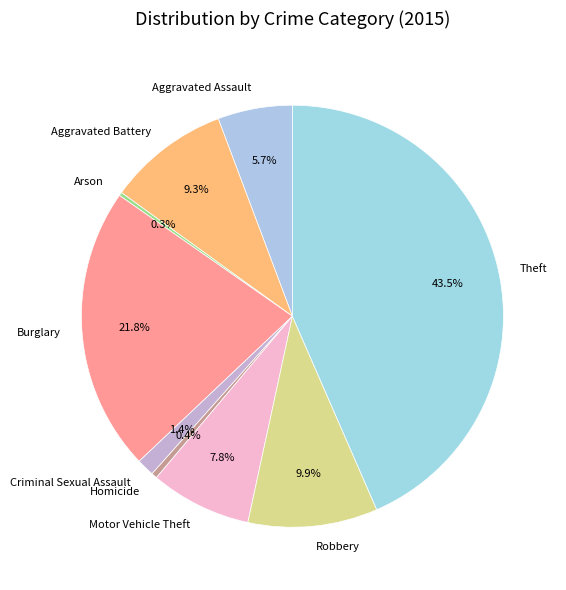

To the nearest percent, what is the combined percentage of Burglary and Robbery?

32%